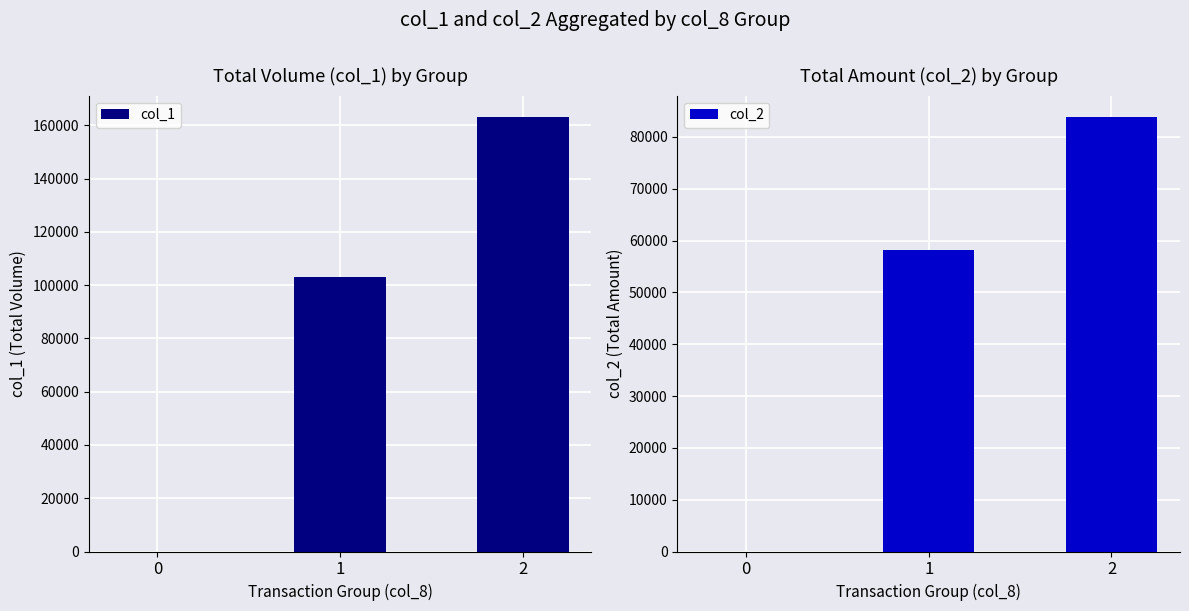

The col_2 series shows 83790 at 2. True or false?

True